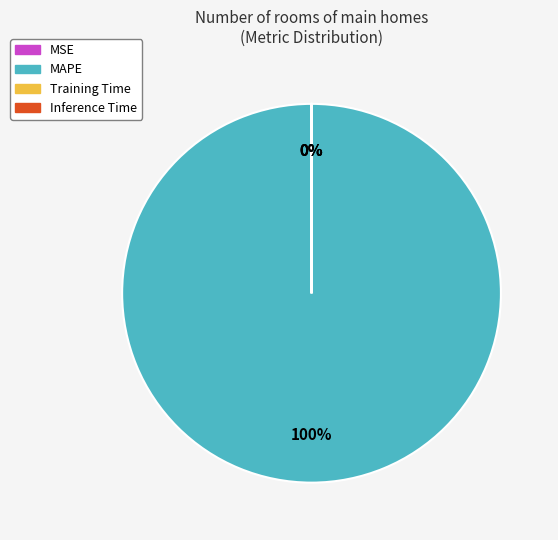

Rank the categories by value from lowest to highest.

MSE, Inference Time, Training Time, MAPE